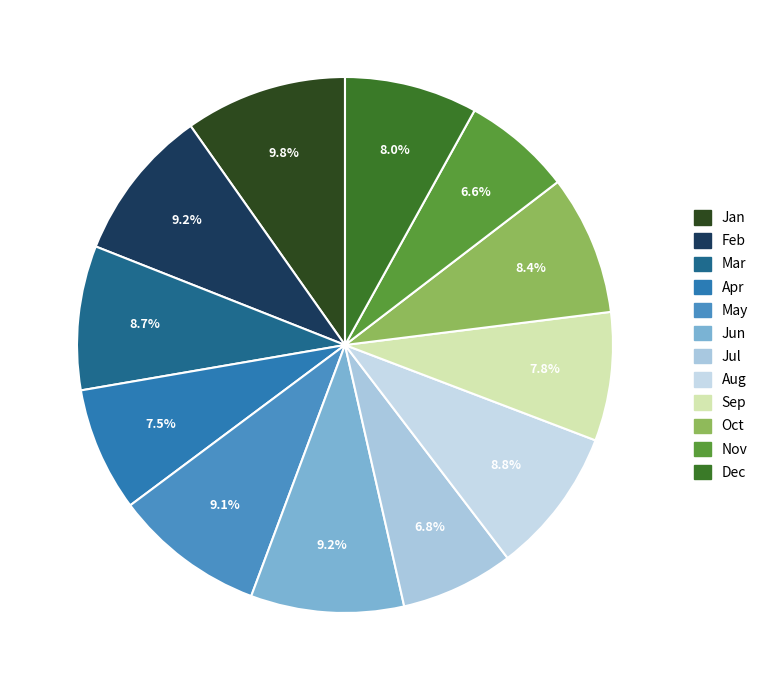

Between Apr and Mar, which is larger?

Mar